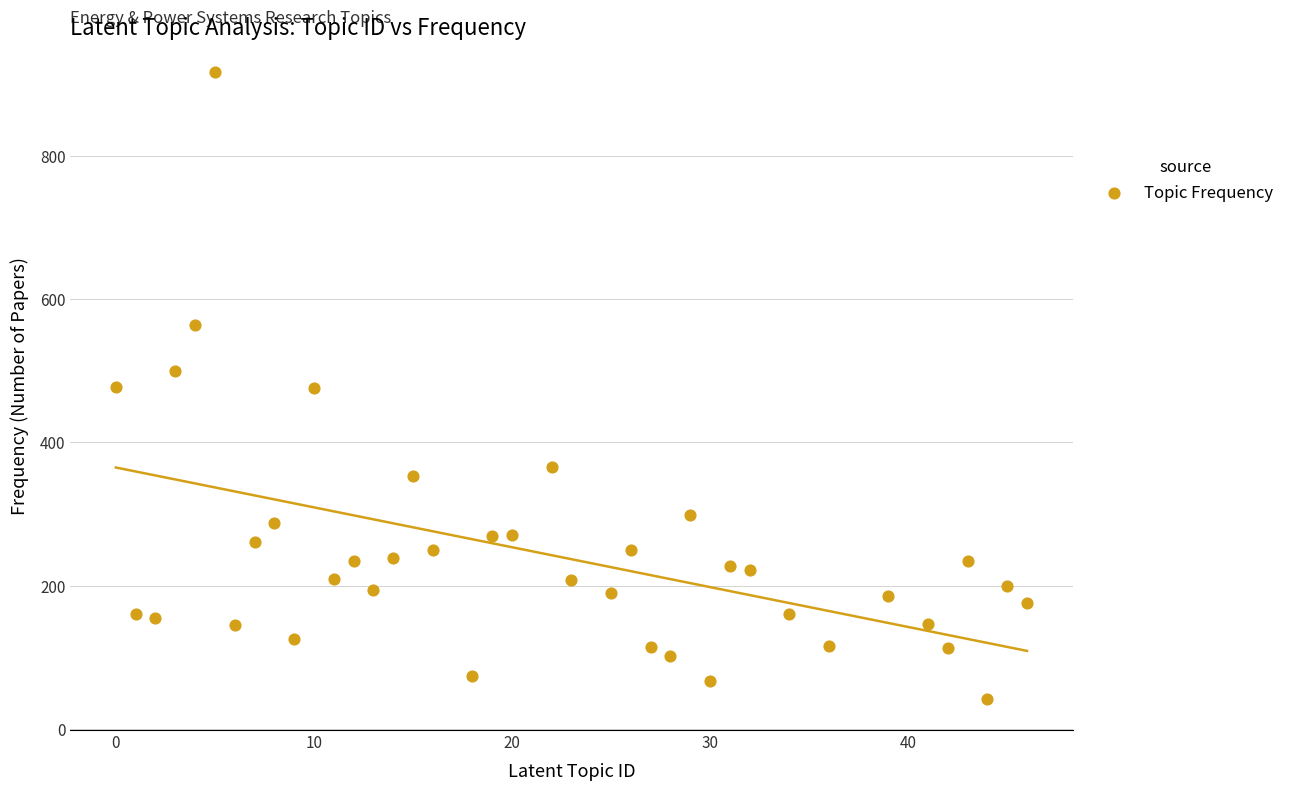

What is the range of X values (max minus min)?

46